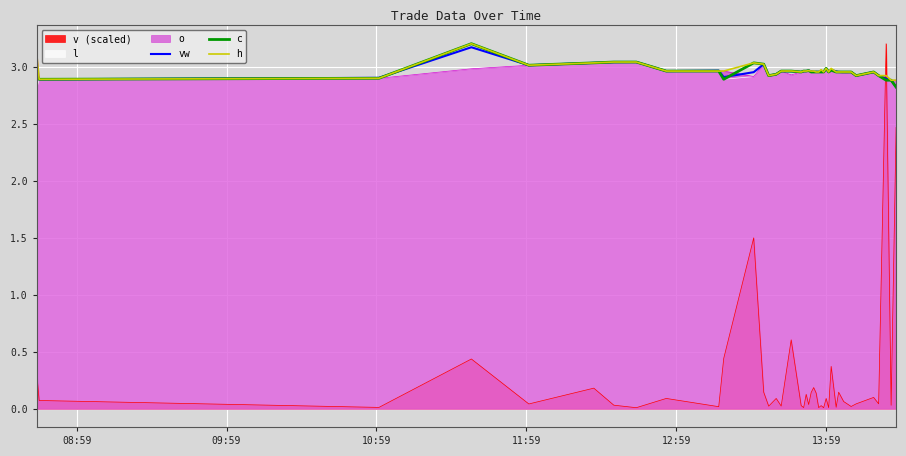

How many lines are shown in the chart?

6